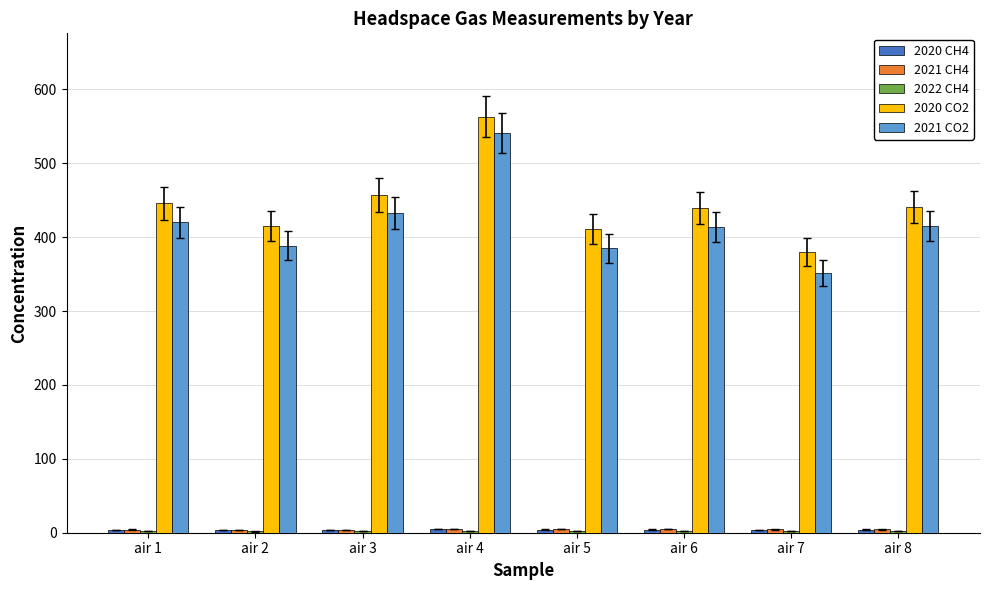

How many distinct data groups are displayed?

5